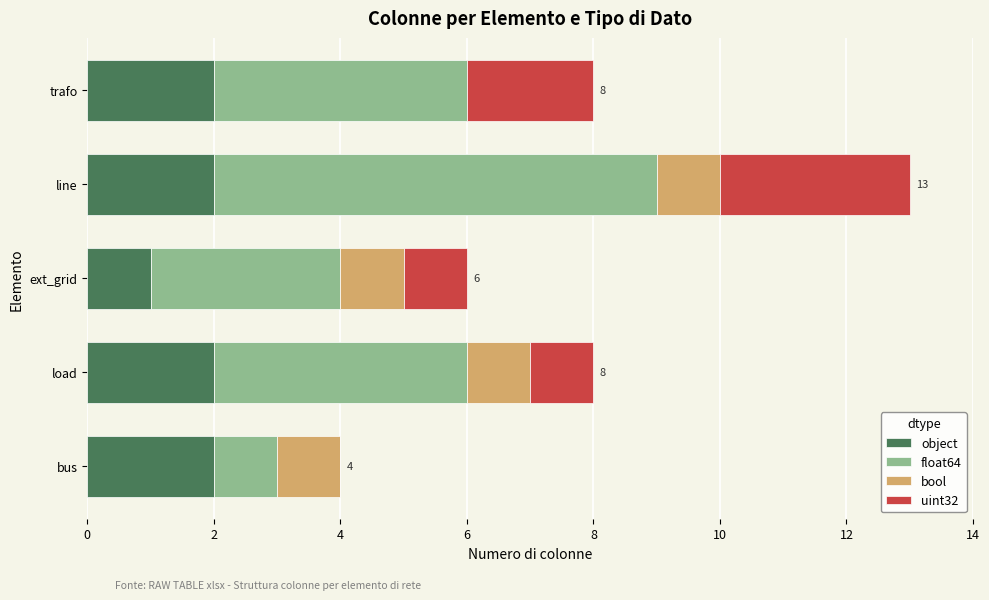

The value of object at ext_grid is 1. True or false?

True